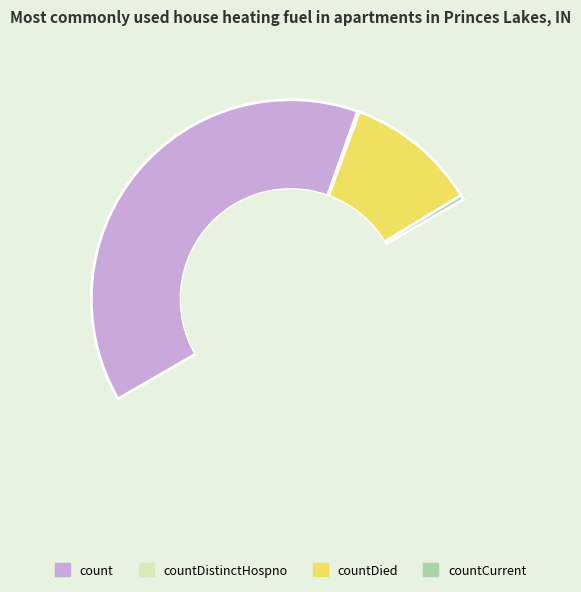

To the nearest percent, what is the combined percentage of count and countDistinctHospno?

78%